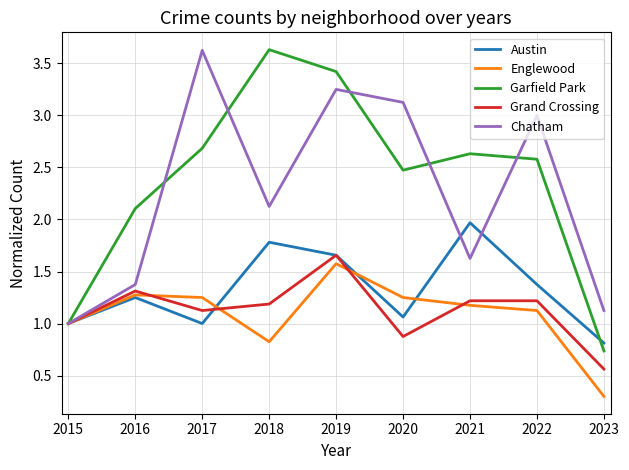

Is it true that Chatham equals 3.0 at 2022?

True